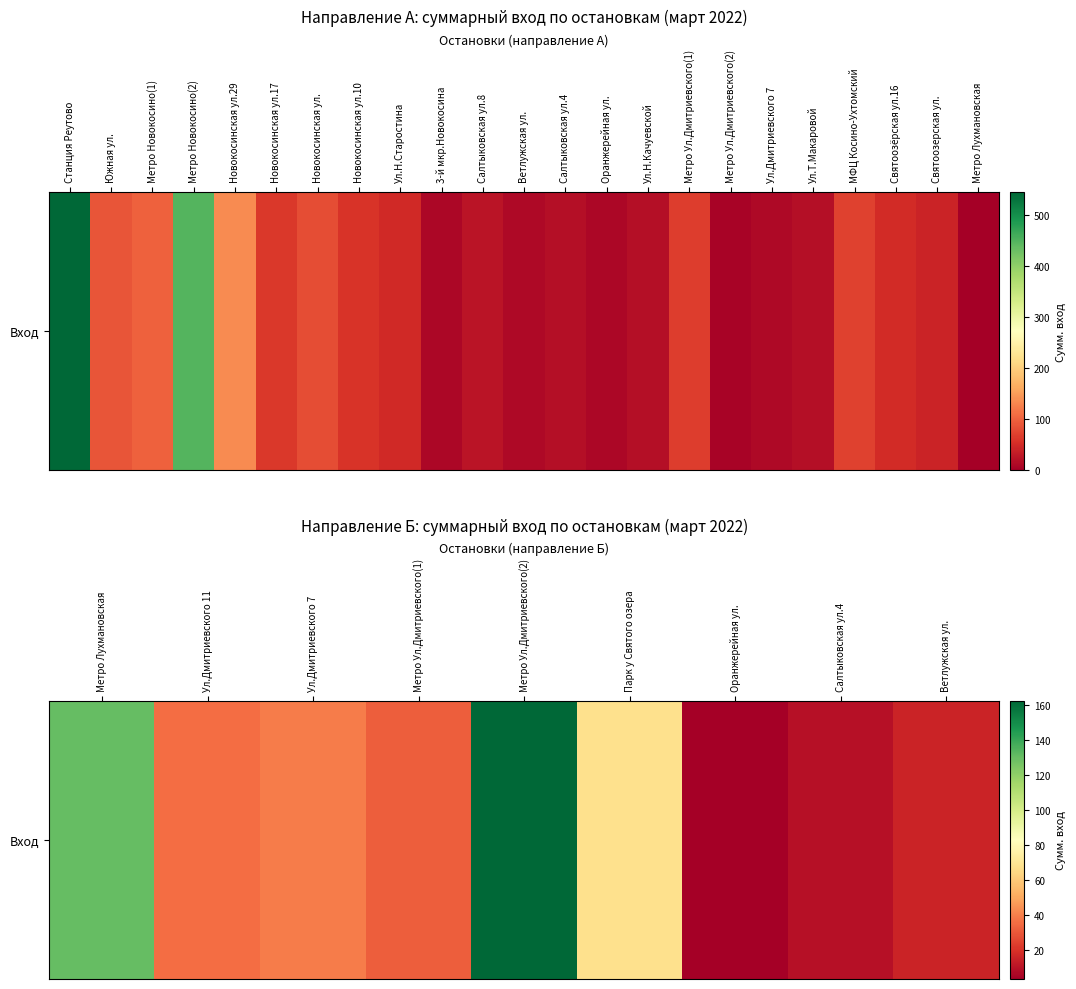

Is it true that the value at Ул.Дмитриевского 7 is 12.1?

False